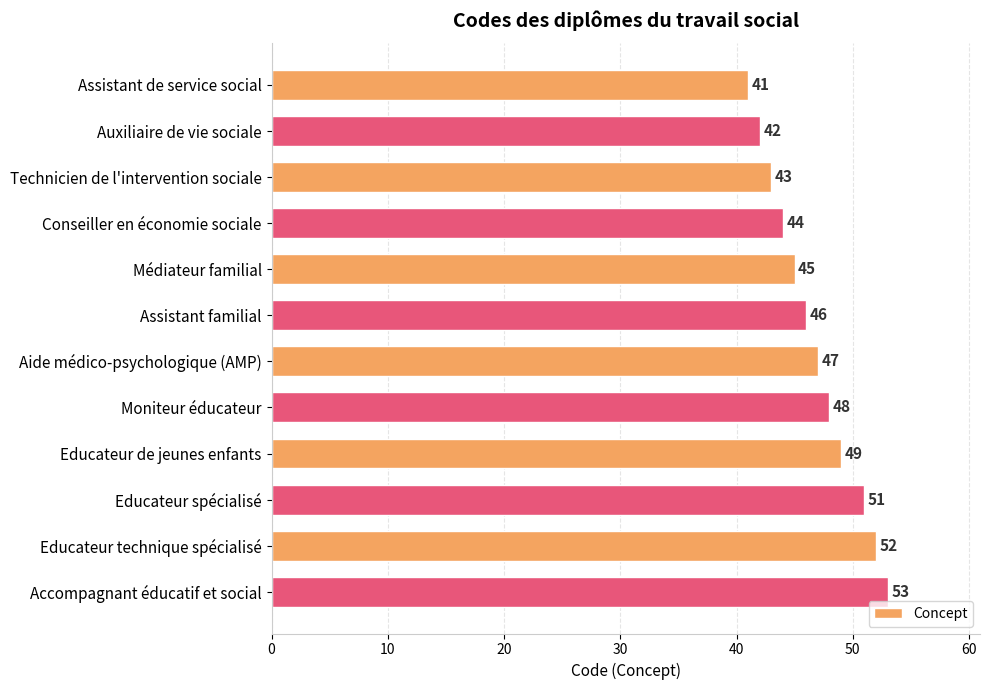

Rank the categories by value from lowest to highest.

Assistant de service social, Auxiliaire de vie sociale, Technicien de l'intervention sociale, Conseiller en économie sociale, Médiateur familial, Assistant familial, Aide médico-psychologique (AMP), Moniteur éducateur, Educateur de jeunes enfants, Educateur spécialisé, Educateur technique spécialisé, Accompagnant éducatif et social